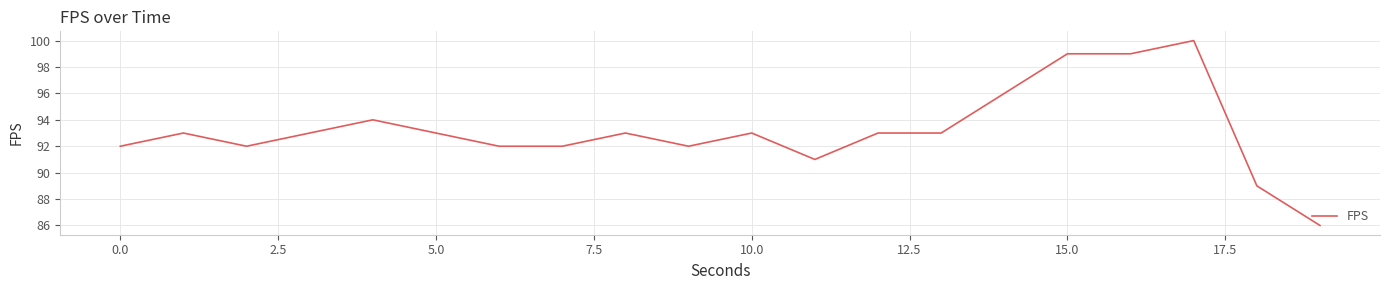

What is the minimum value shown in the chart?

86